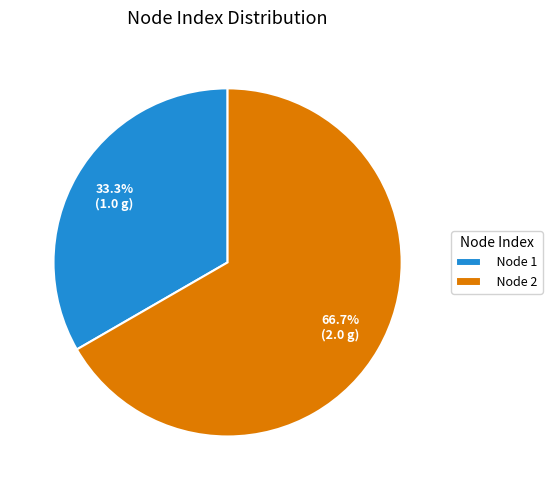

To the nearest percent, what percentage of the pie is Node 1?

33%